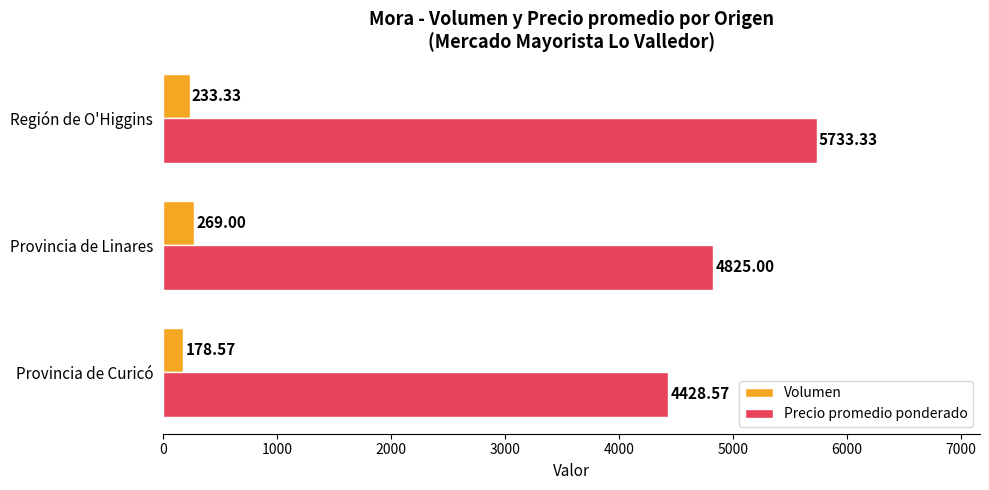

What are all the series names shown in the legend?

Volumen, Precio promedio ponderado